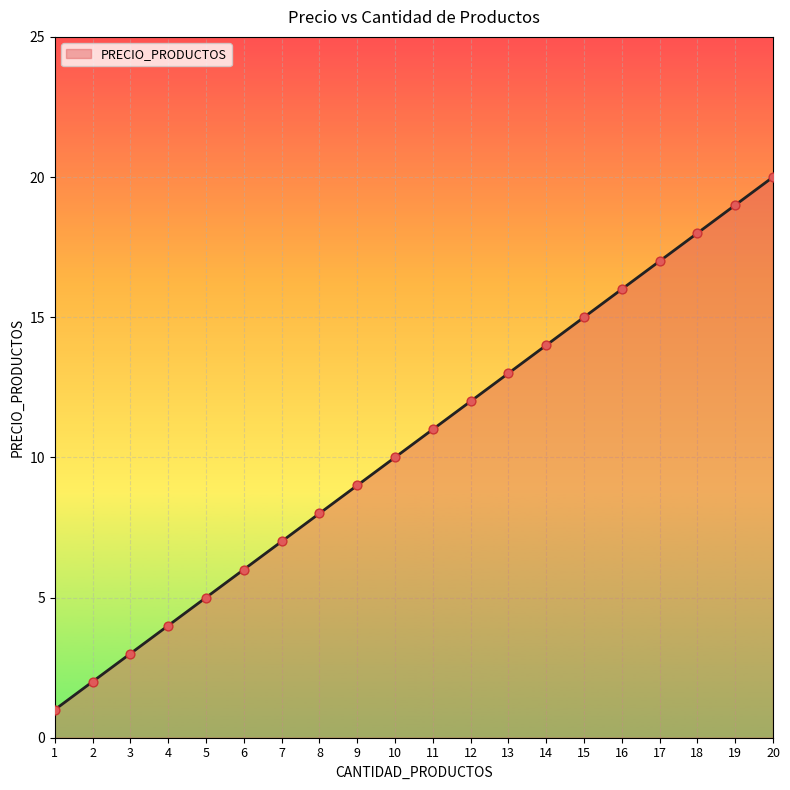

What is the ratio of the value at 4 to the value at 15?

0.3